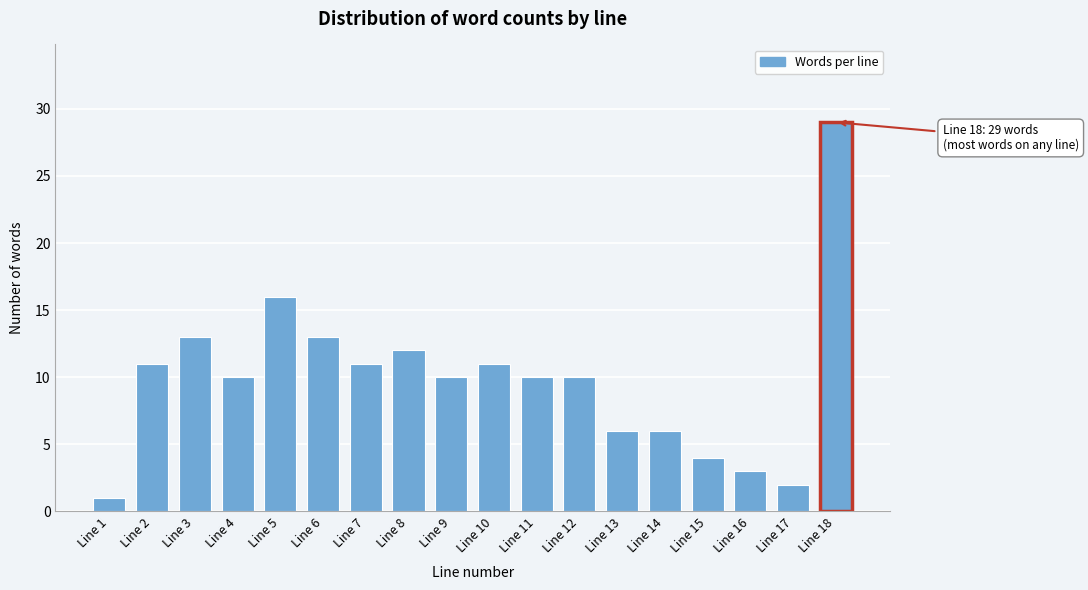

Reading left to right, extract all data points from this chart.

Line 1=1	Line 2=11	Line 3=13	Line 4=10	Line 5=16	Line 6=13	Line 7=11	Line 8=12	Line 9=10	Line 10=11	Line 11=10	Line 12=10	Line 13=6	Line 14=6	Line 15=4	Line 16=3	Line 17=2	Line 18=29